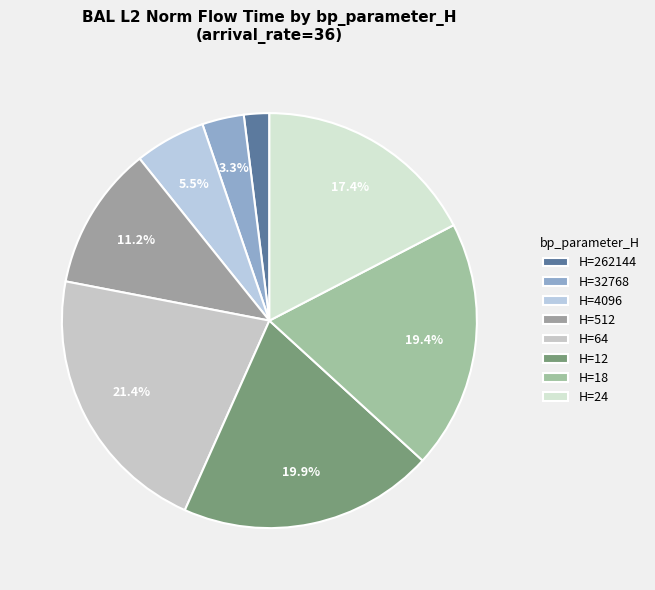

How many segments does this pie chart have?

8